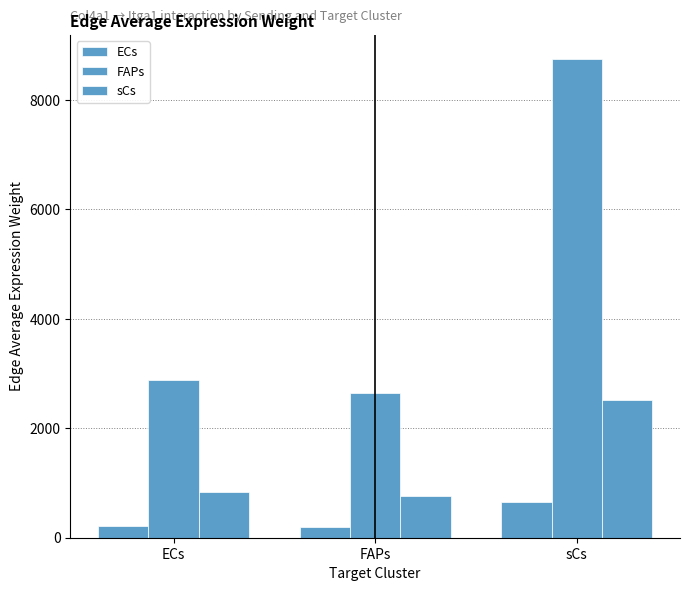

Which has a higher value, ECs or FAPs?

ECs